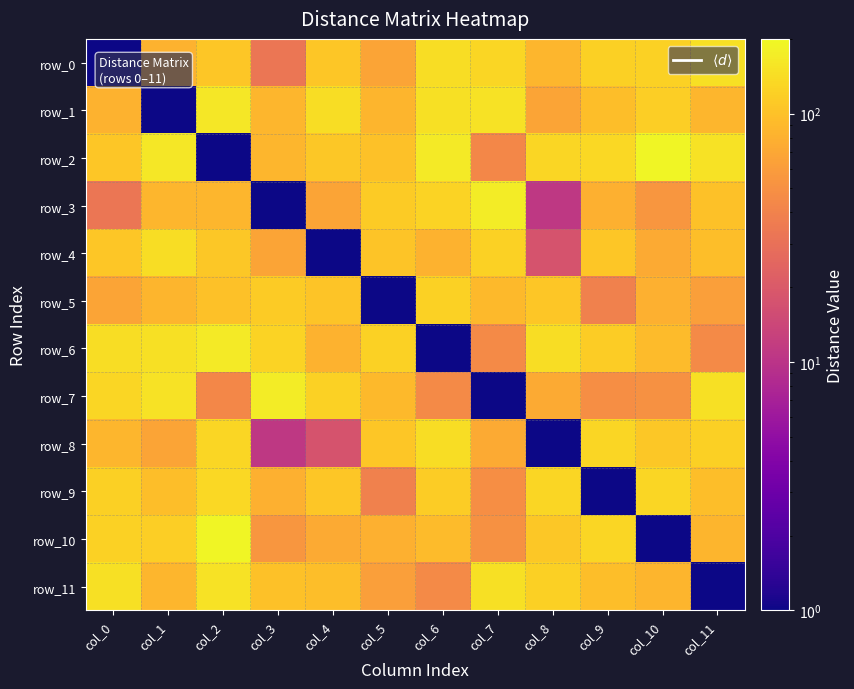

Reading left to right, list all the values displayed in this chart.

row_0: col_0=0.1	col_1=82.0	col_2=106.0	col_3=33.0	col_4=106.0	col_5=68.0	col_6=142.0	col_7=130.0	col_8=87.0	col_9=120.0	col_10=124.0	col_11=149.0
row_1: col_0=82.0	col_1=0.1	col_2=160.0	col_3=86.0	col_4=143.0	col_5=84.0	col_6=149.0	col_7=152.0	col_8=67.0	col_9=95.0	col_10=118.0	col_11=87.0
row_2: col_0=106.0	col_1=160.0	col_2=0.1	col_3=86.0	col_4=108.0	col_5=101.0	col_6=168.0	col_7=44.0	col_8=131.0	col_9=134.0	col_10=190.0	col_11=152.0
row_3: col_0=33.0	col_1=86.0	col_2=86.0	col_3=0.1	col_4=68.0	col_5=113.0	col_6=125.0	col_7=172.0	col_8=11.0	col_9=80.0	col_10=55.0	col_11=101.0
row_4: col_0=106.0	col_1=143.0	col_2=108.0	col_3=68.0	col_4=0.1	col_5=105.0	col_6=82.0	col_7=123.0	col_8=18.0	col_9=107.0	col_10=74.0	col_11=96.0
row_5: col_0=68.0	col_1=84.0	col_2=101.0	col_3=113.0	col_4=105.0	col_5=0.1	col_6=123.0	col_7=91.0	col_8=107.0	col_9=39.0	col_10=80.0	col_11=62.0
row_6: col_0=142.0	col_1=149.0	col_2=168.0	col_3=125.0	col_4=82.0	col_5=123.0	col_6=0.1	col_7=46.0	col_8=142.0	col_9=116.0	col_10=92.0	col_11=46.0
row_7: col_0=130.0	col_1=152.0	col_2=44.0	col_3=172.0	col_4=123.0	col_5=91.0	col_6=46.0	col_7=0.1	col_8=74.0	col_9=48.0	col_10=50.0	col_11=149.0
row_8: col_0=87.0	col_1=67.0	col_2=131.0	col_3=11.0	col_4=18.0	col_5=107.0	col_6=142.0	col_7=74.0	col_8=0.1	col_9=132.0	col_10=108.0	col_11=121.0
row_9: col_0=120.0	col_1=95.0	col_2=134.0	col_3=80.0	col_4=107.0	col_5=39.0	col_6=116.0	col_7=48.0	col_8=132.0	col_9=0.1	col_10=132.0	col_11=96.0
row_10: col_0=124.0	col_1=118.0	col_2=190.0	col_3=55.0	col_4=74.0	col_5=80.0	col_6=92.0	col_7=50.0	col_8=108.0	col_9=132.0	col_10=0.1	col_11=84.0
row_11: col_0=149.0	col_1=87.0	col_2=152.0	col_3=101.0	col_4=96.0	col_5=62.0	col_6=46.0	col_7=149.0	col_8=121.0	col_9=96.0	col_10=84.0	col_11=0.1